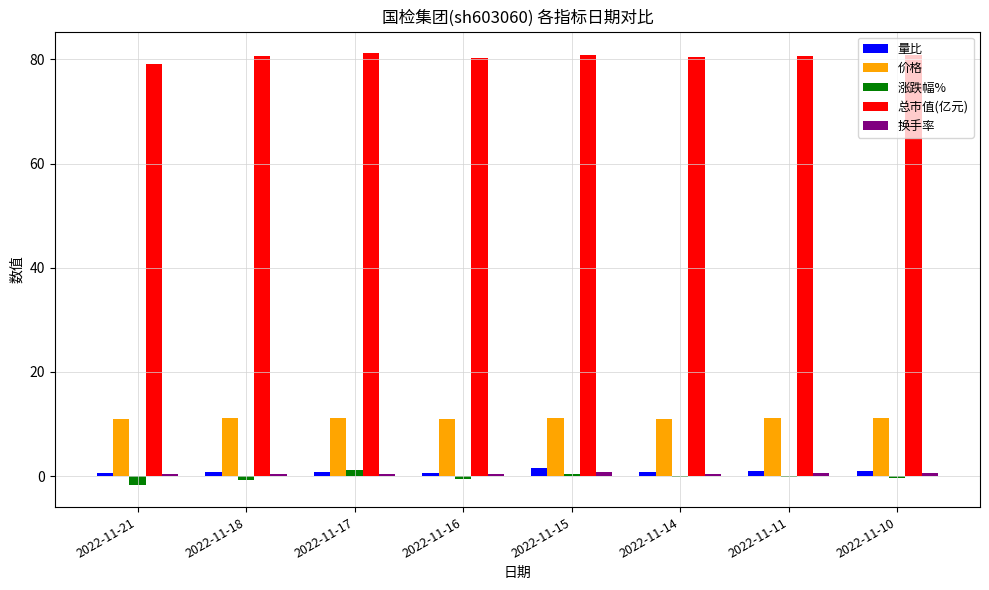

Which series has the largest total across all categories?

总市值(亿元)